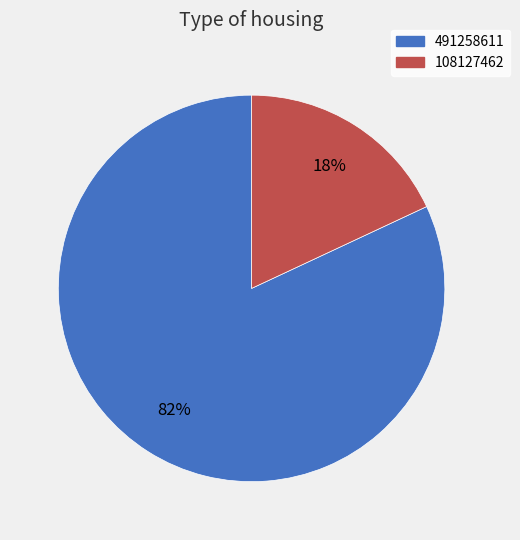

What is the smallest slice in the pie chart?

108127462